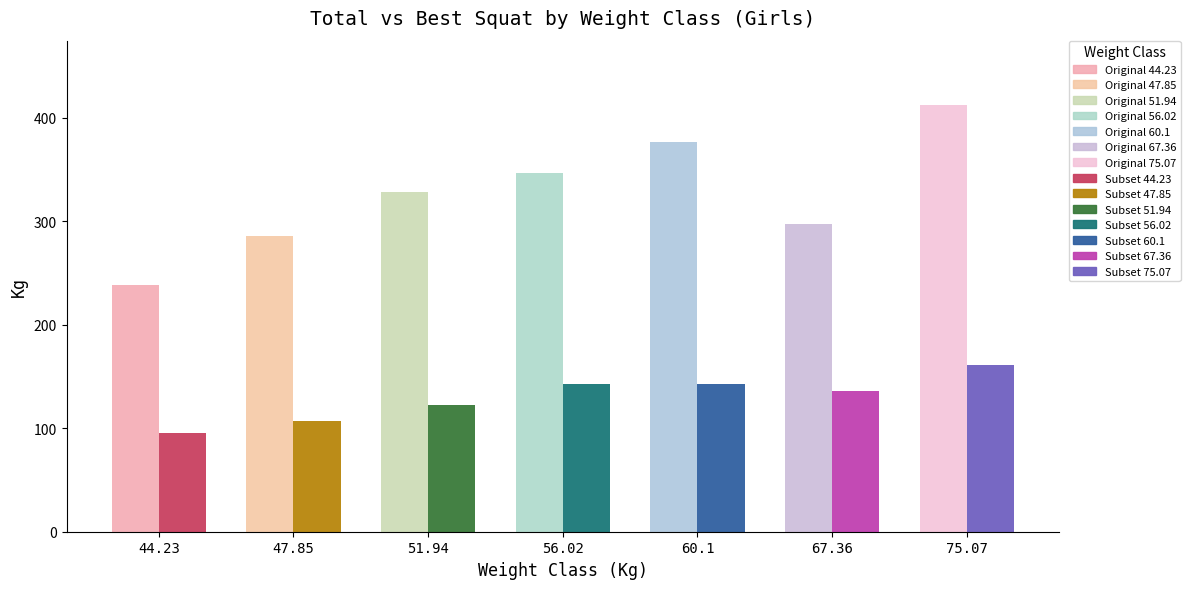

Between 51.94 and 47.85, which is larger?

51.94